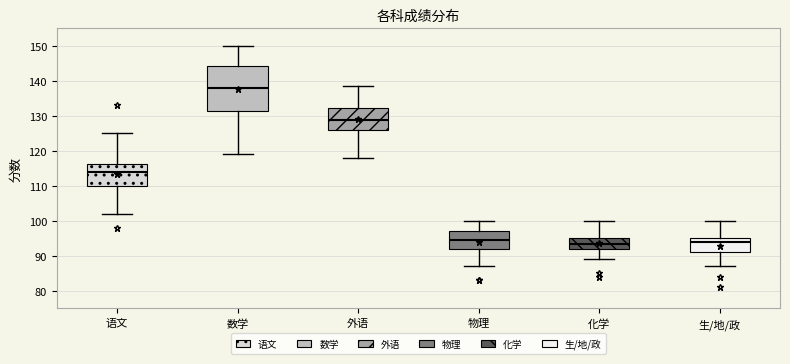

Where is the upper edge of the box for 化学 on the y-axis? The values are not printed on the chart, so give them approximately, as read against the axis.

95